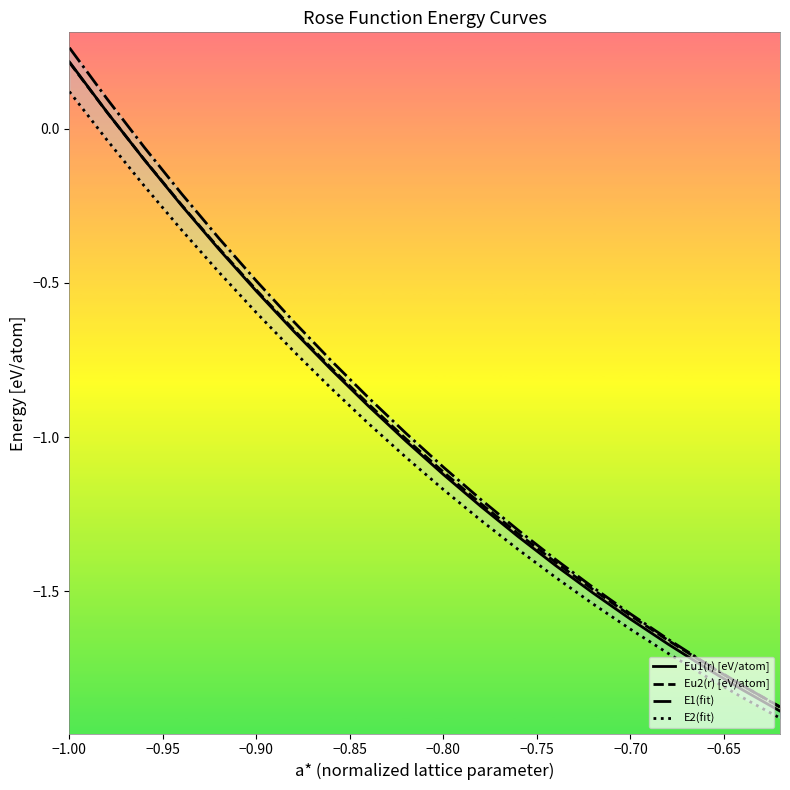

At which category is the sum across all series the highest?

−1.00